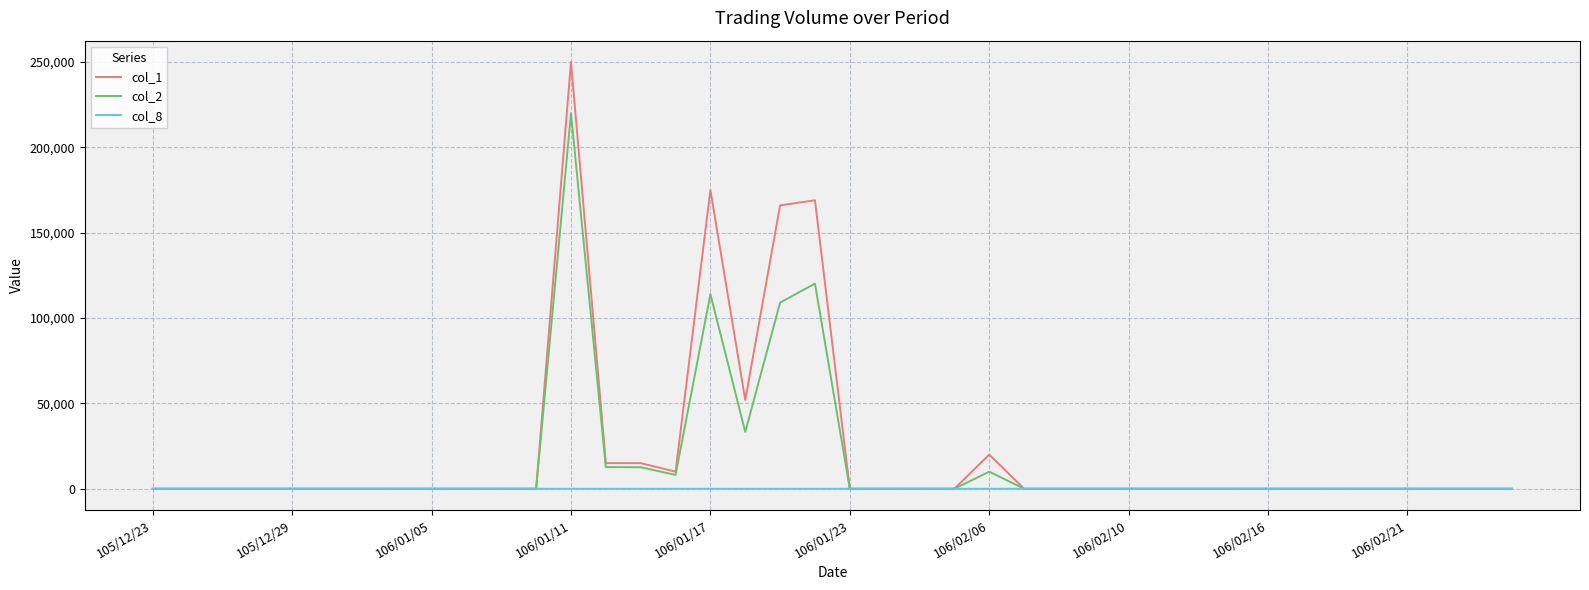

List the series in order of their peak value, highest first.

col_1, col_2, col_8